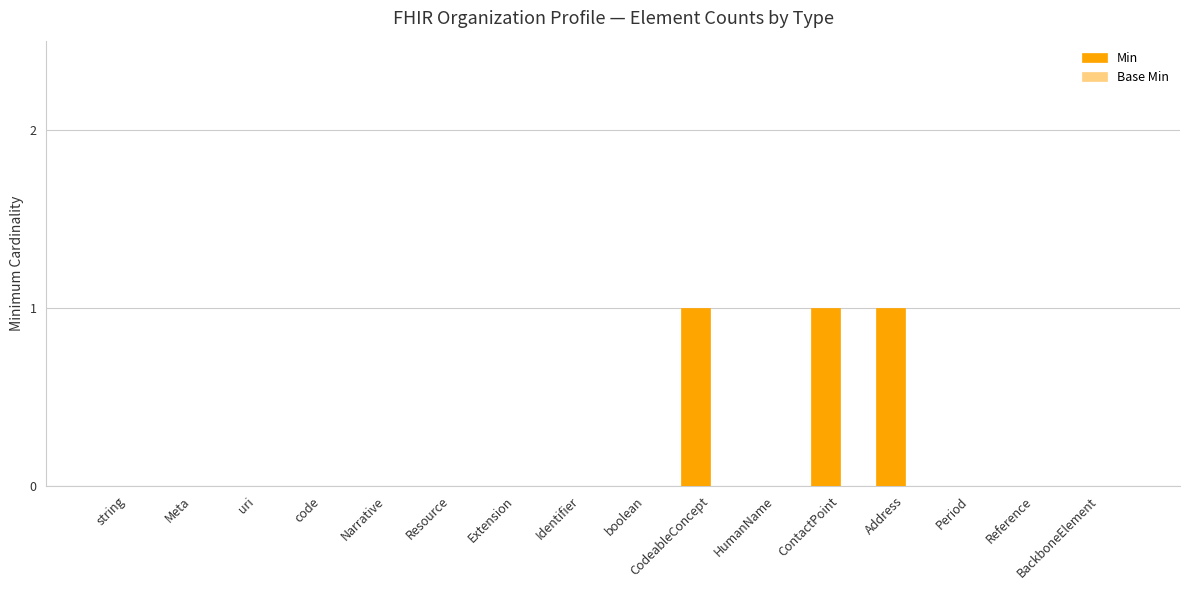

True or false: the data shows 0 at boolean.

True